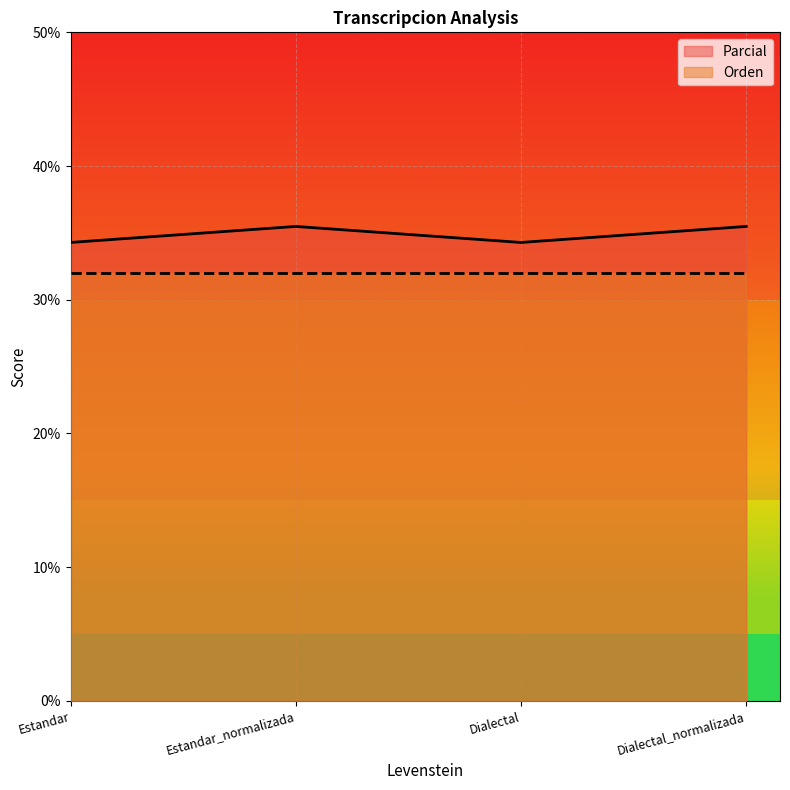

The value at Dialectal is 56.8. True or false?

False